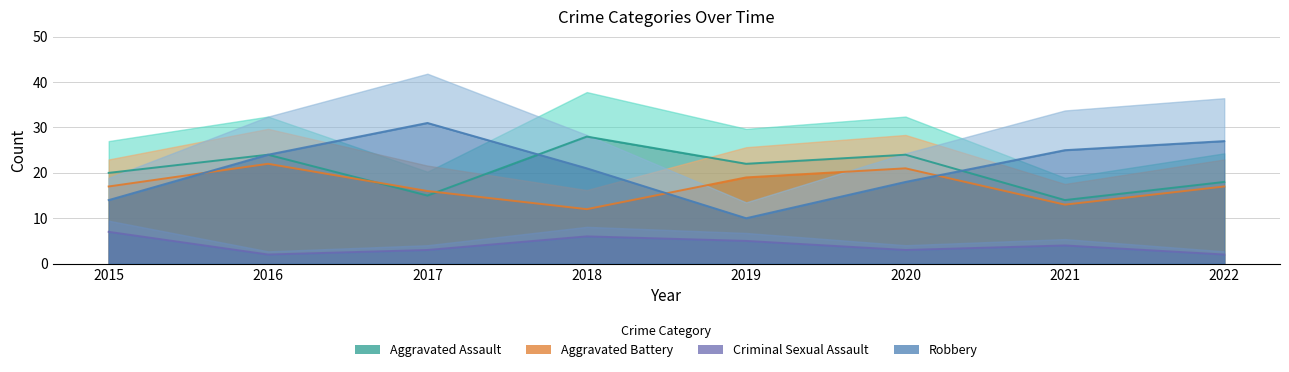

Reading right to left, list all the values displayed in this chart.

Aggravated Assault: 2022=18	2021=14	2020=24	2019=22	2018=28	2017=15	2016=24	2015=20
Aggravated Battery: 2022=17	2021=13	2020=21	2019=19	2018=12	2017=16	2016=22	2015=17
Criminal Sexual Assault: 2022=2	2021=4	2020=3	2019=5	2018=6	2017=3	2016=2	2015=7
Robbery: 2022=27	2021=25	2020=18	2019=10	2018=21	2017=31	2016=24	2015=14